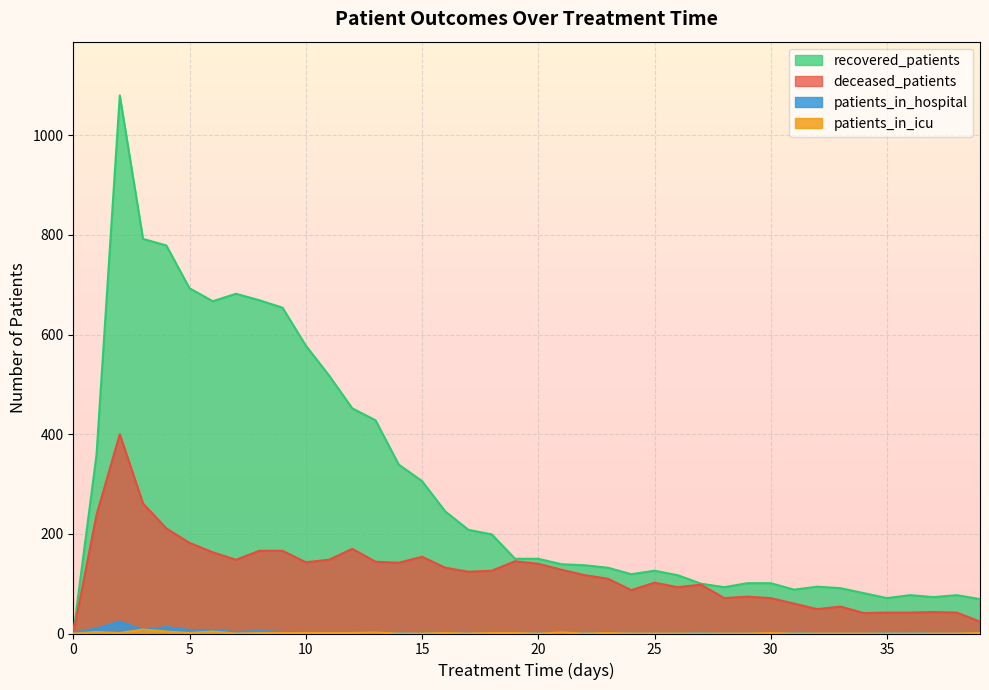

What is the value of the recovered_patients point at the 14th from the left?

428